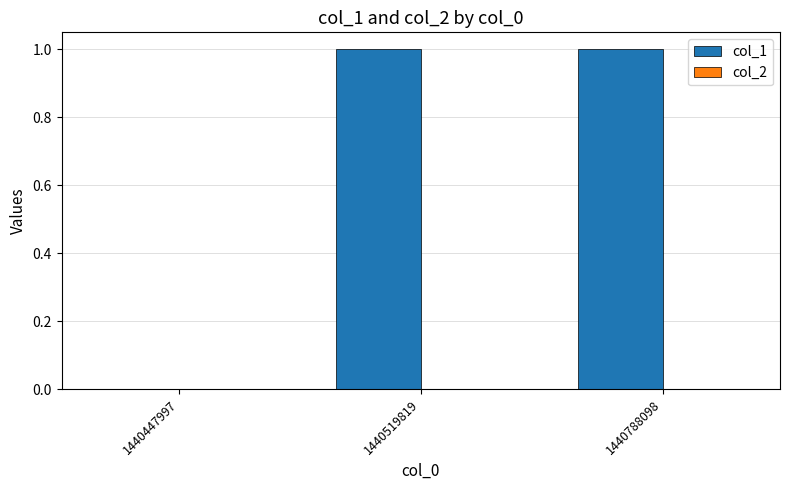

Are the bars horizontal?

No